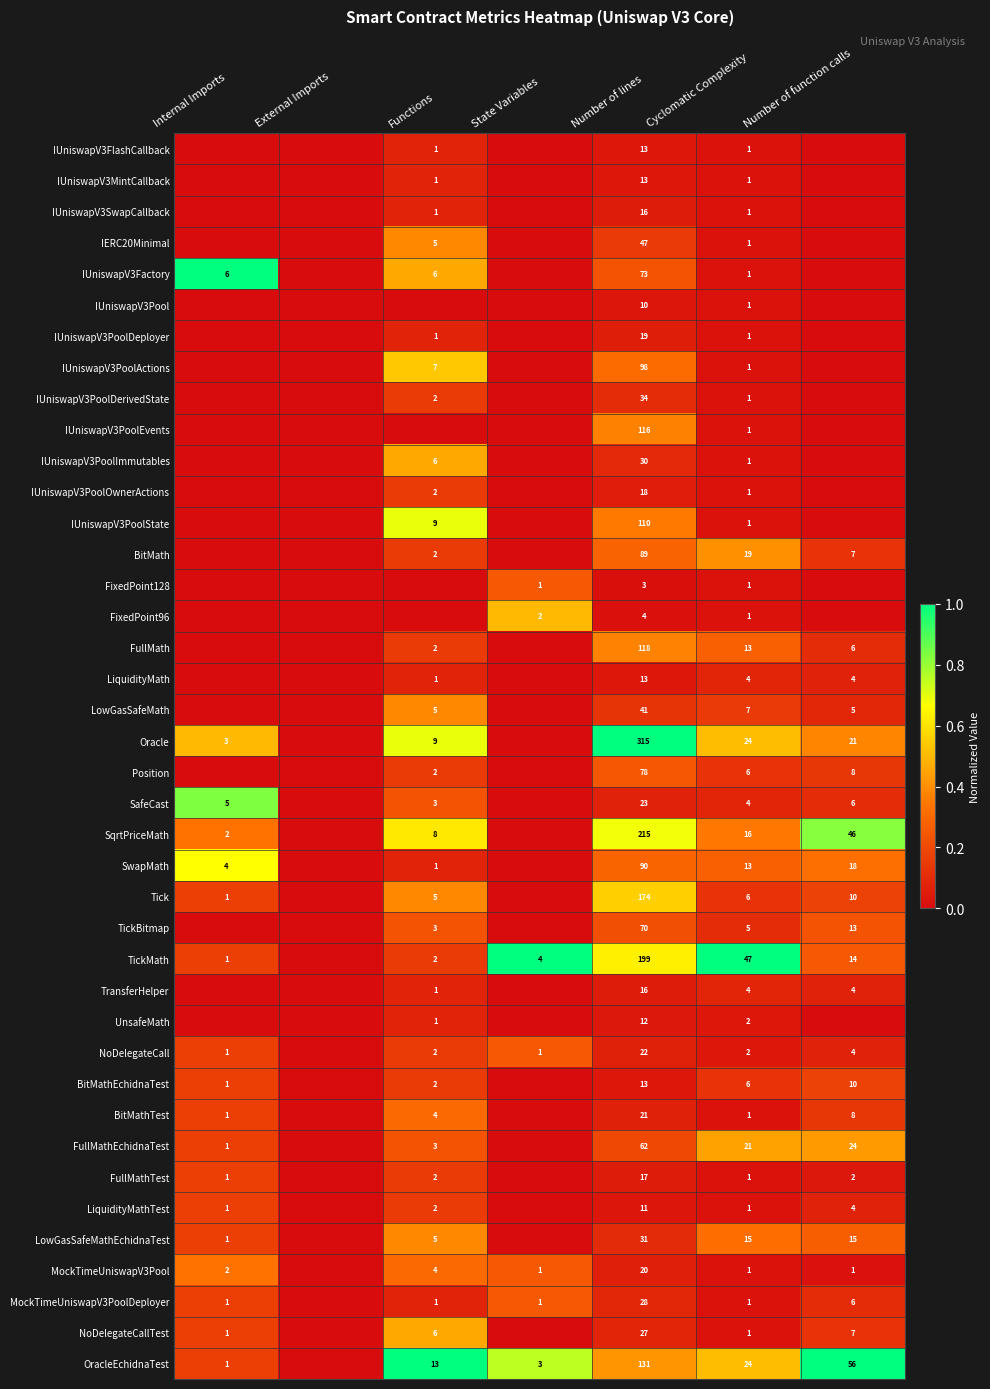

The value of FixedPoint96 at Number of lines is 2. True or false?

False